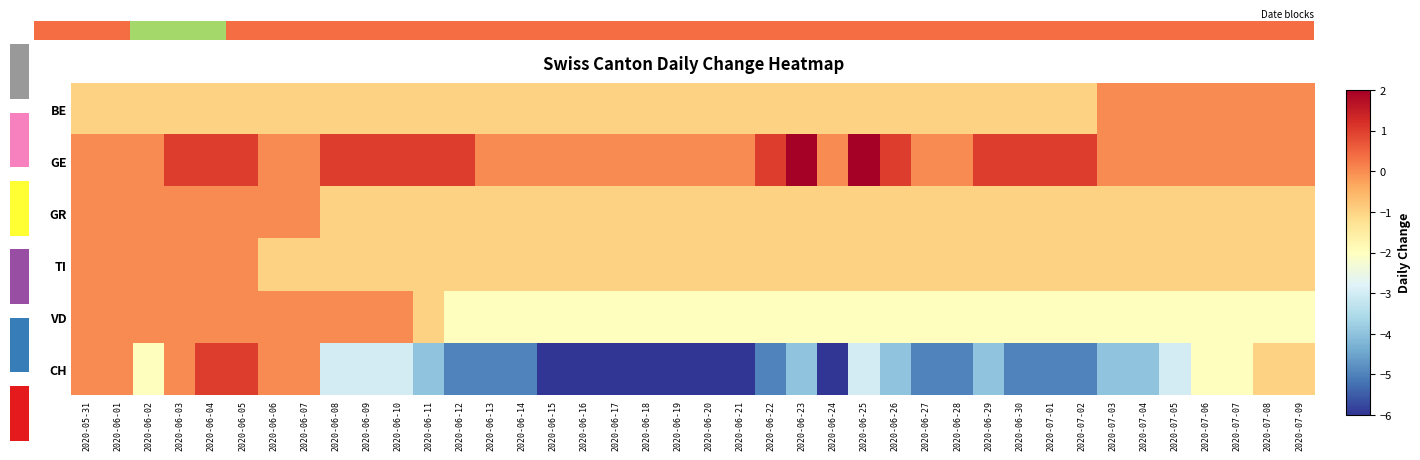

What is the total value across all series at 2020-06-20?

-11